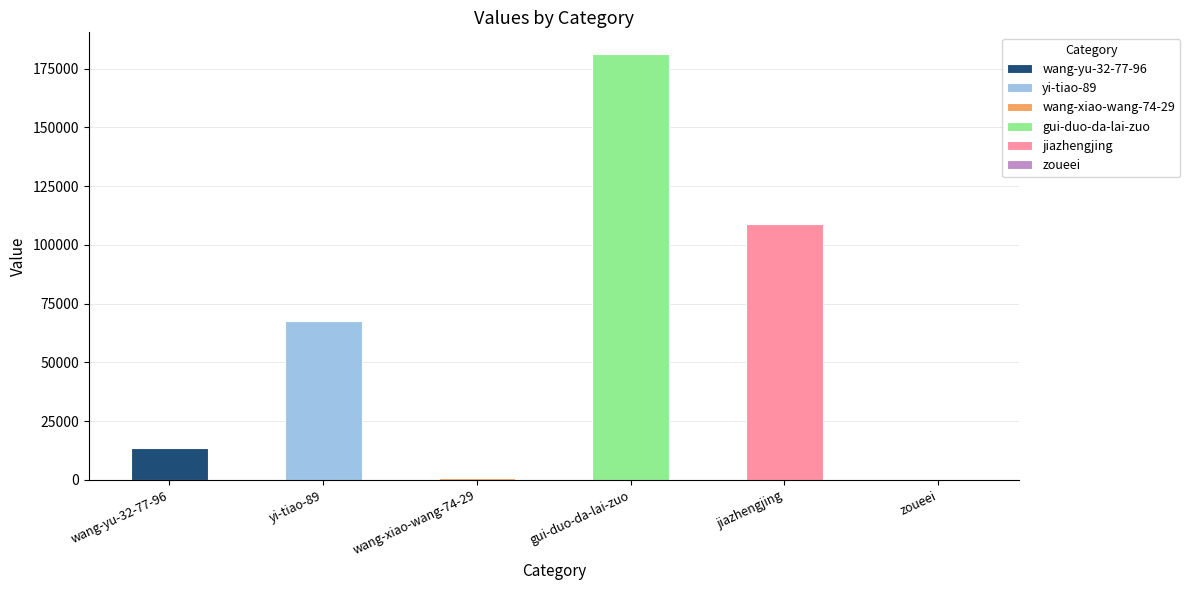

Rank the categories by value from lowest to highest.

zoueei, wang-xiao-wang-74-29, wang-yu-32-77-96, yi-tiao-89, jiazhengjing, gui-duo-da-lai-zuo